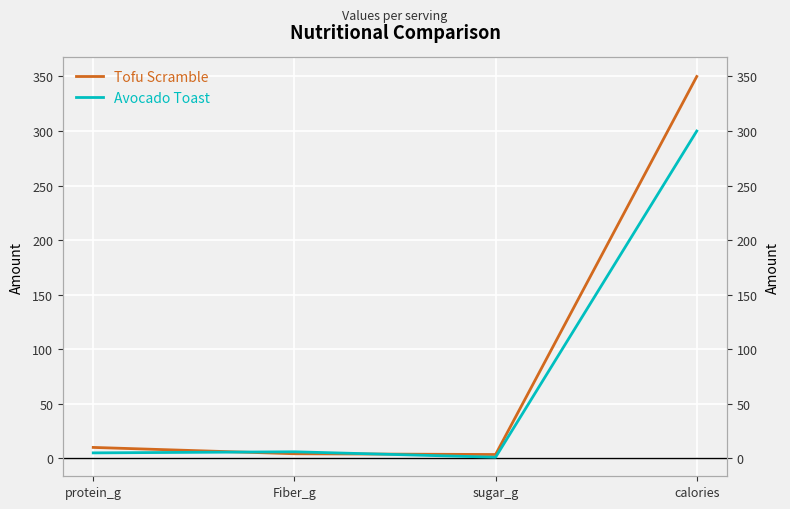

Where is Avocado Toast nearest to the value 150?

Fiber_g